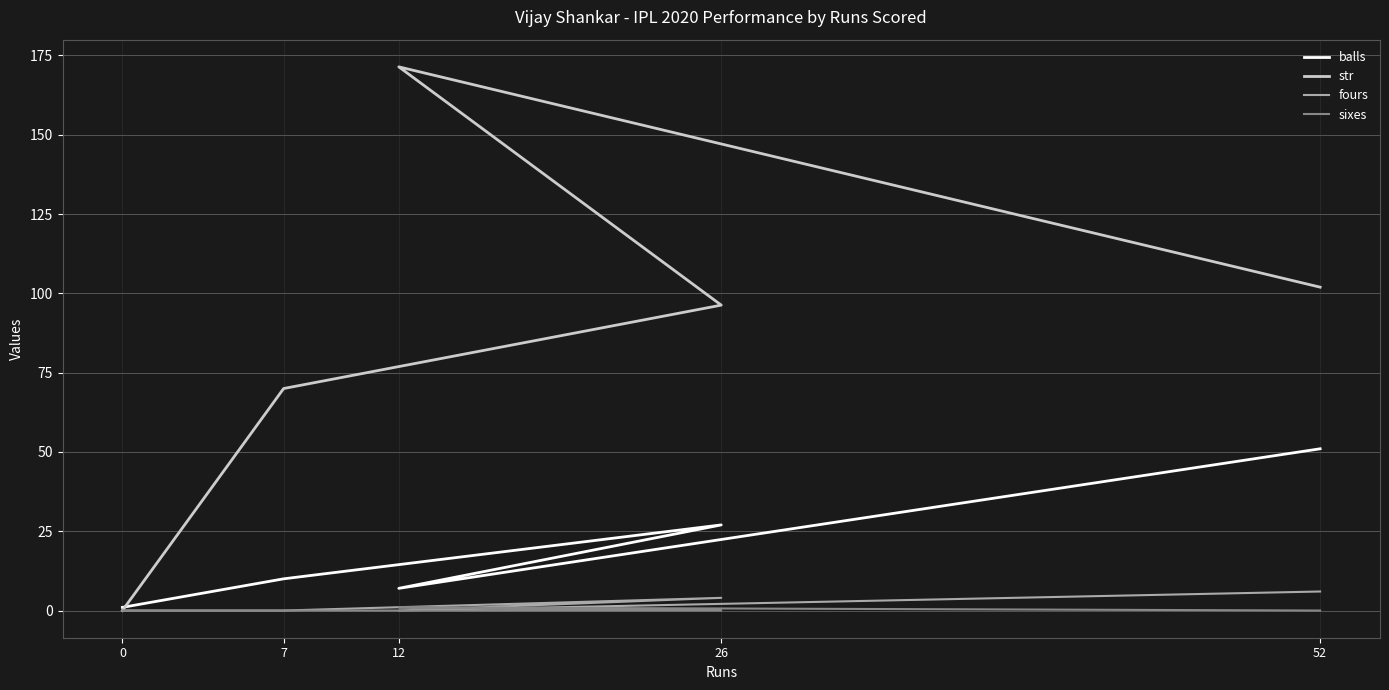

At which category does the chart reach its peak across all series?

12